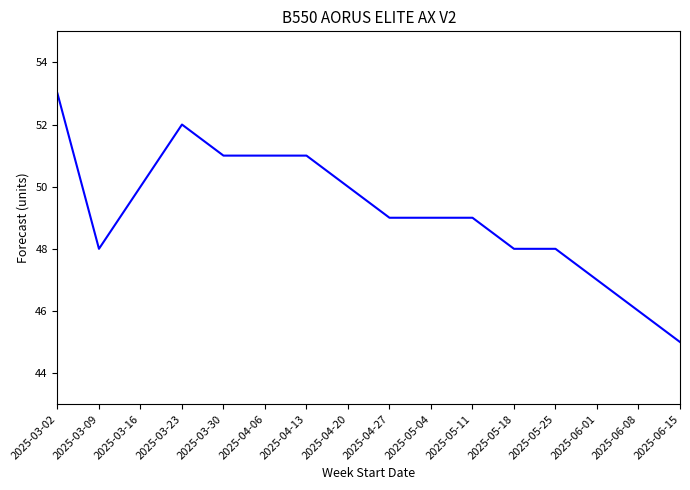

What is the ratio of the value at 2025-03-09 to the value at 2025-06-15?

1.1